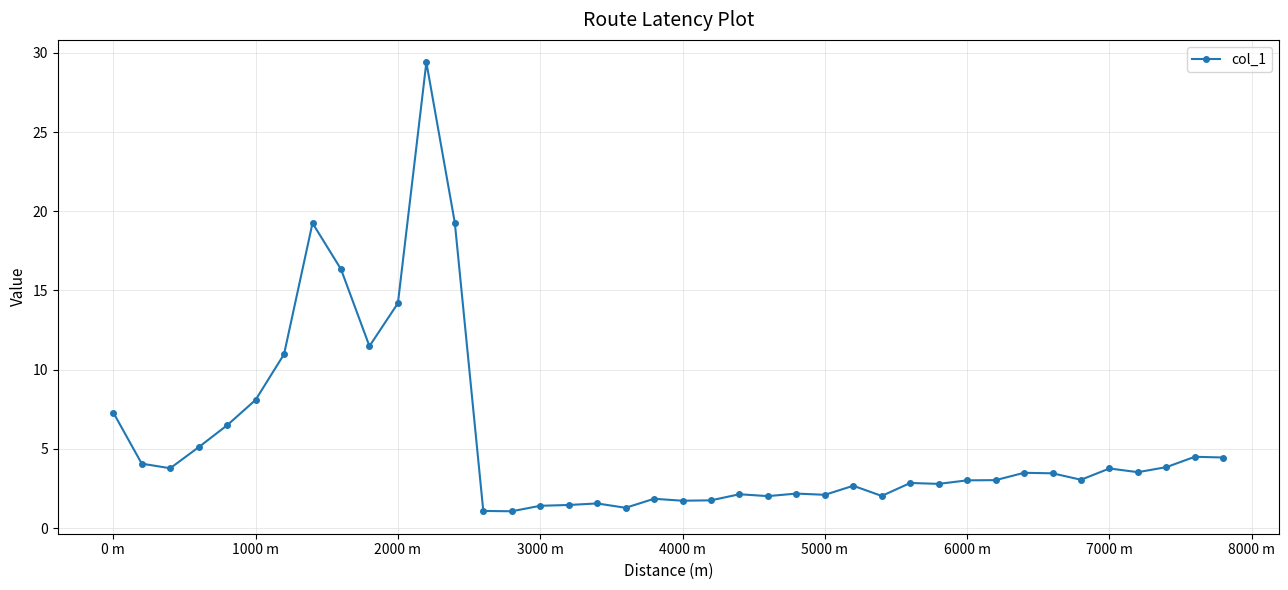

What is the value of the 11th point from the left?

14.2